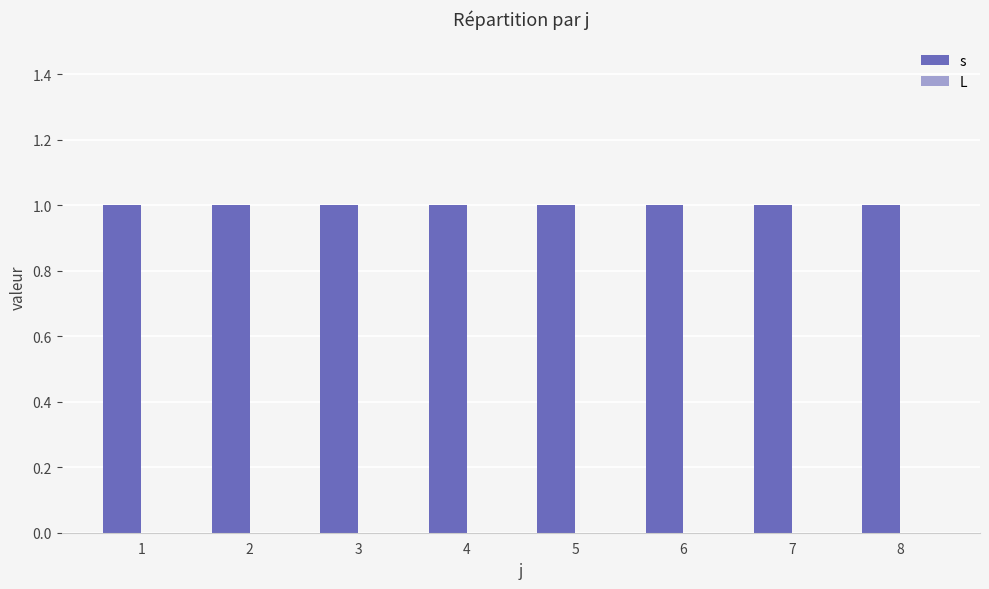

How many series are shown in this chart?

2